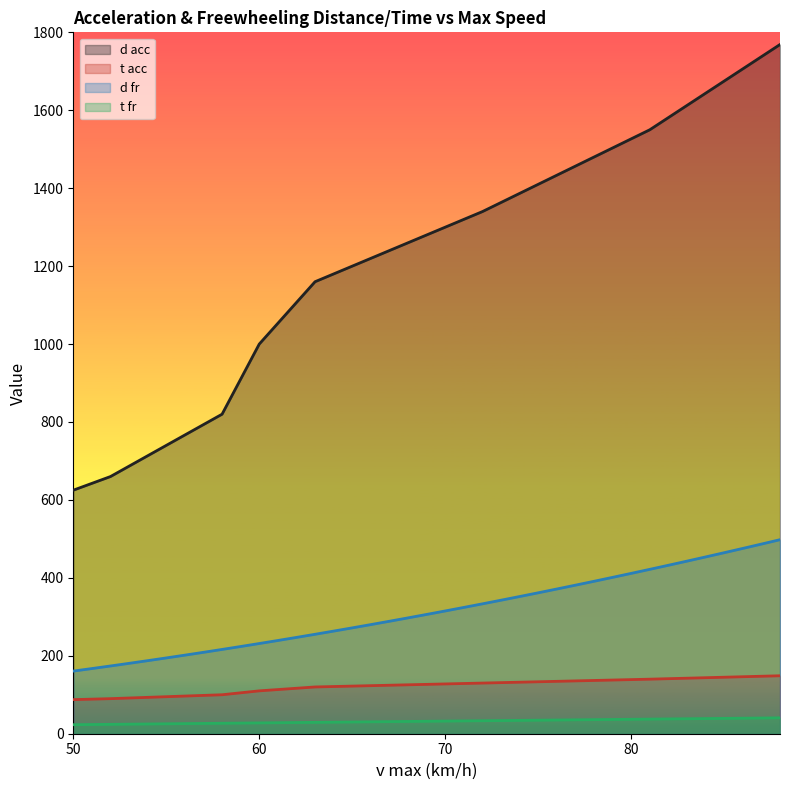

What is the value of the t acc point at the 32nd from the left?

140.0